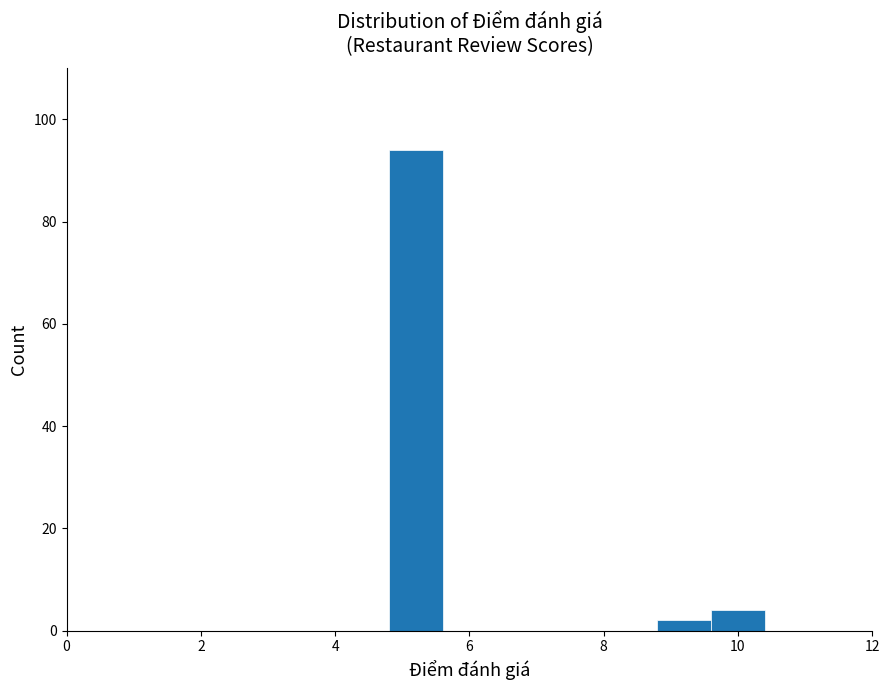

Reading left to right, transcribe this chart: for each bar, give the range it covers on the x-axis and its height. The values are not printed on the chart, so give them approximately, as read against the axis.

0.0 to 0.8: 0
0.8 to 1.6: 0
1.6 to 2.4: 0
2.4 to 3.2: 0
3.2 to 4.0: 0
4.0 to 4.8: 0
4.8 to 5.6: 94
5.6 to 6.4: 0
6.4 to 7.2: 0
7.2 to 8.0: 0
8.0 to 8.8: 0
8.8 to 9.6: 2
9.6 to 10.4: 4
10.4 to 11.2: 0
11.2 to 12.0: 0